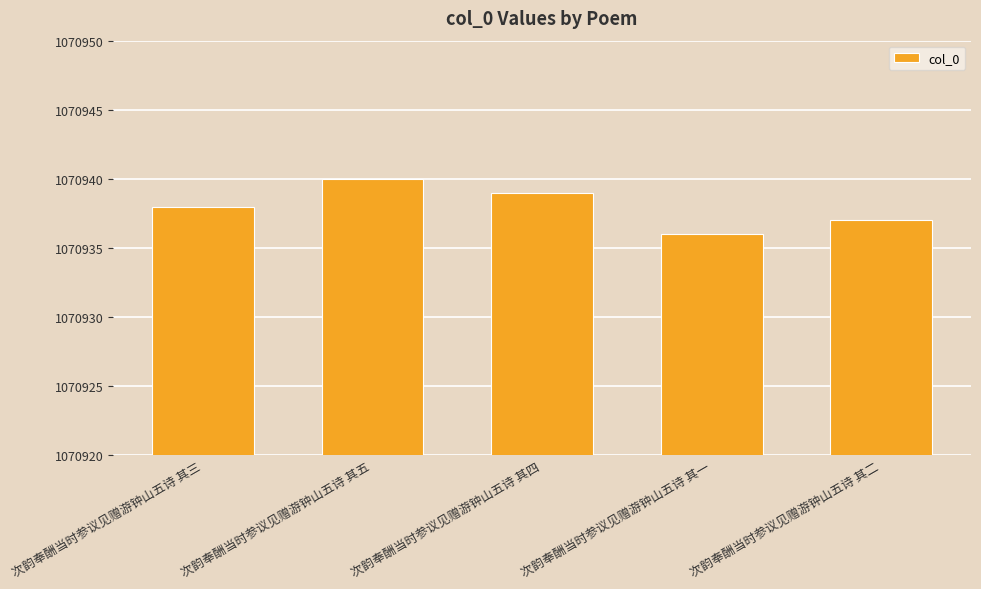

What position from the right is 次韵奉酬当时参议见赠游钟山五诗 其五?

4